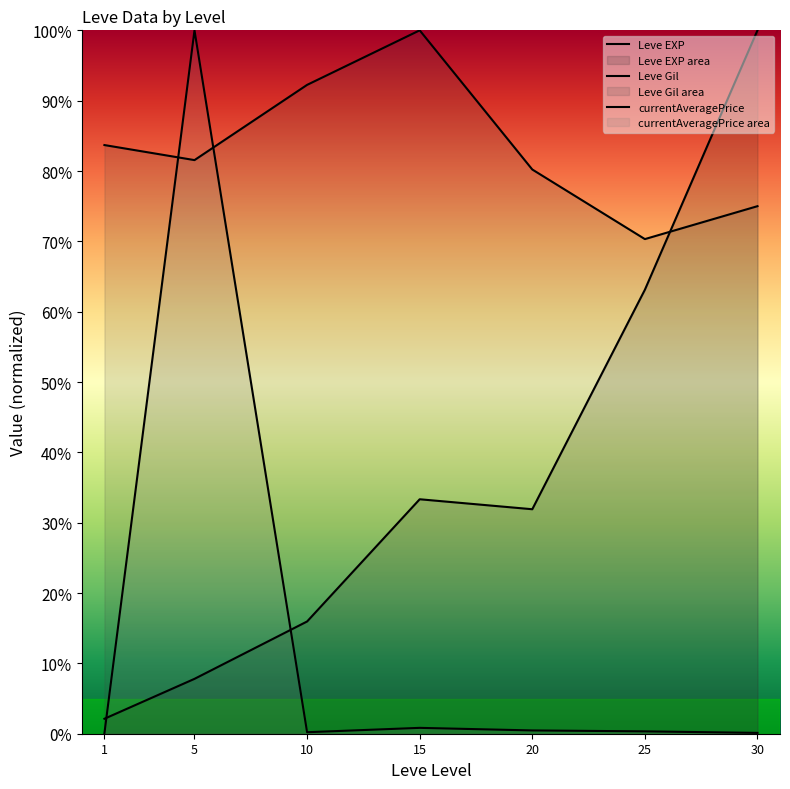

At which label is currentAveragePrice closest to 0?

1